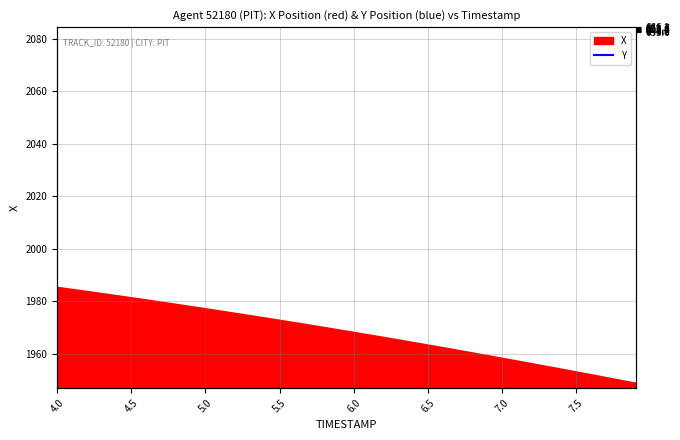

Does the chart display data point markers on the line(s)?

No